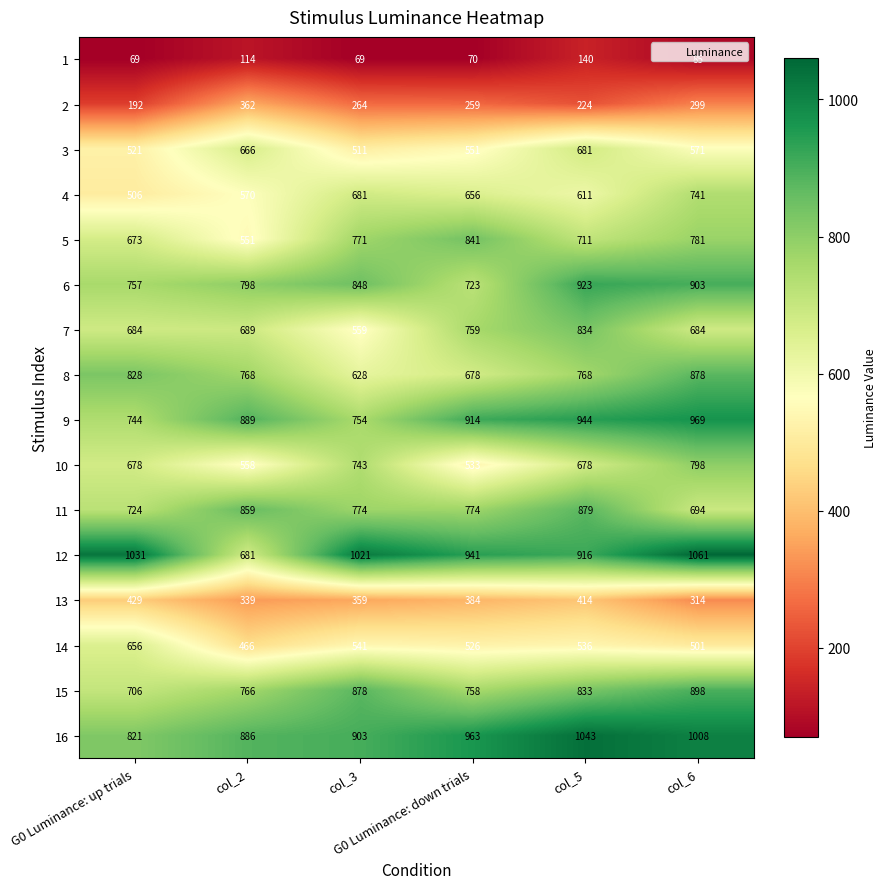

What is the smallest value displayed?

69